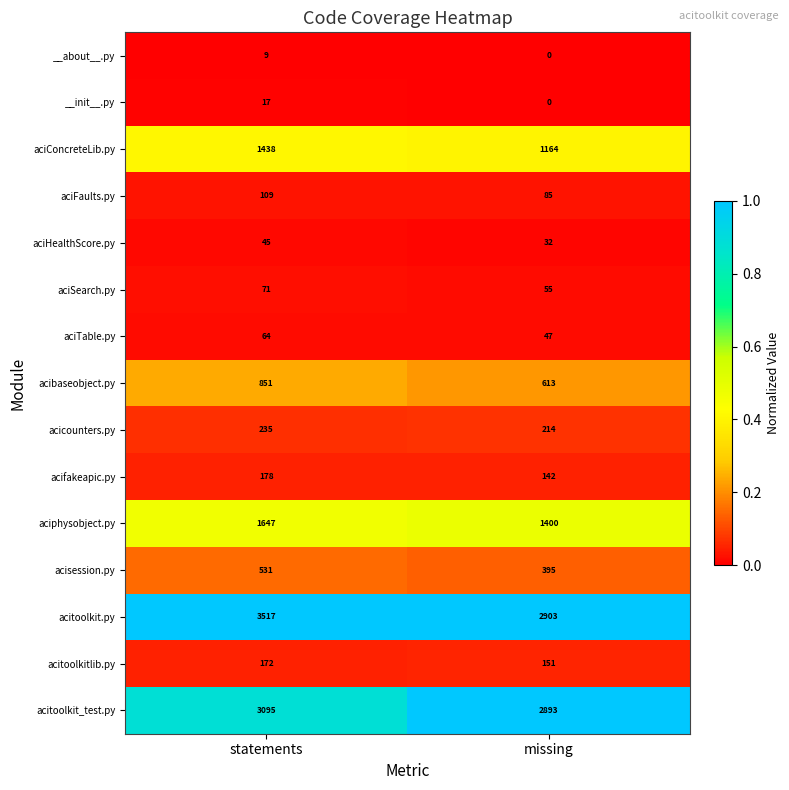

What is the sum of the aciFaults.py values at missing and statements?

194